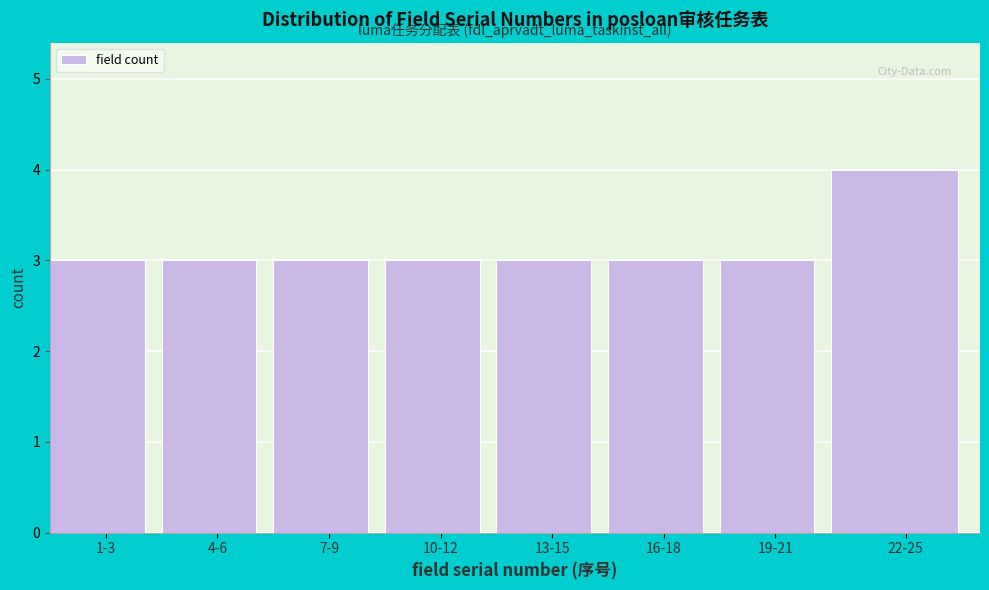

Reading left to right, extract all data points from this chart.

1-3=3	4-6=3	7-9=3	10-12=3	13-15=3	16-18=3	19-21=3	22-25=4